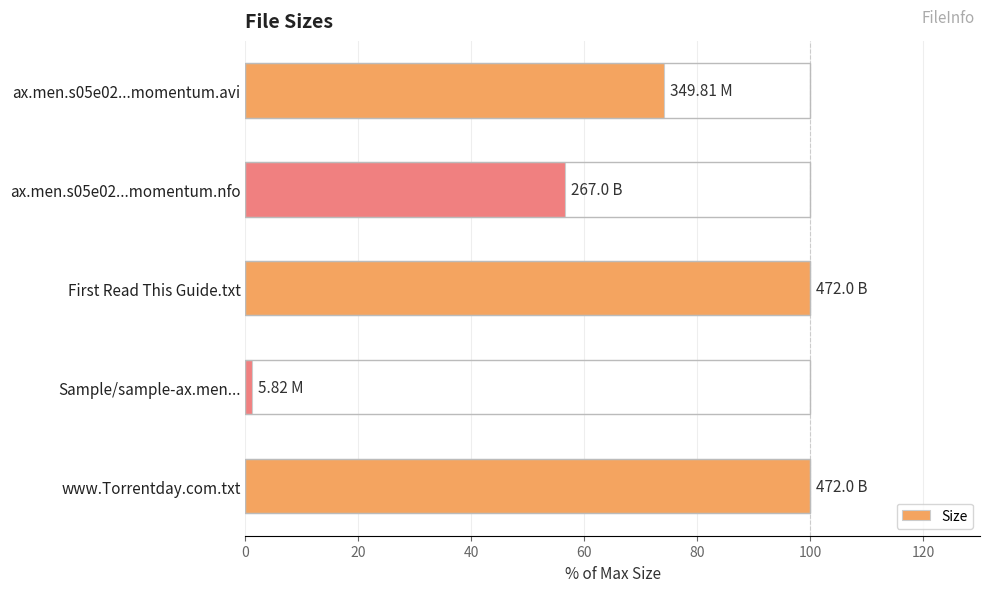

What is the average value?

66.4